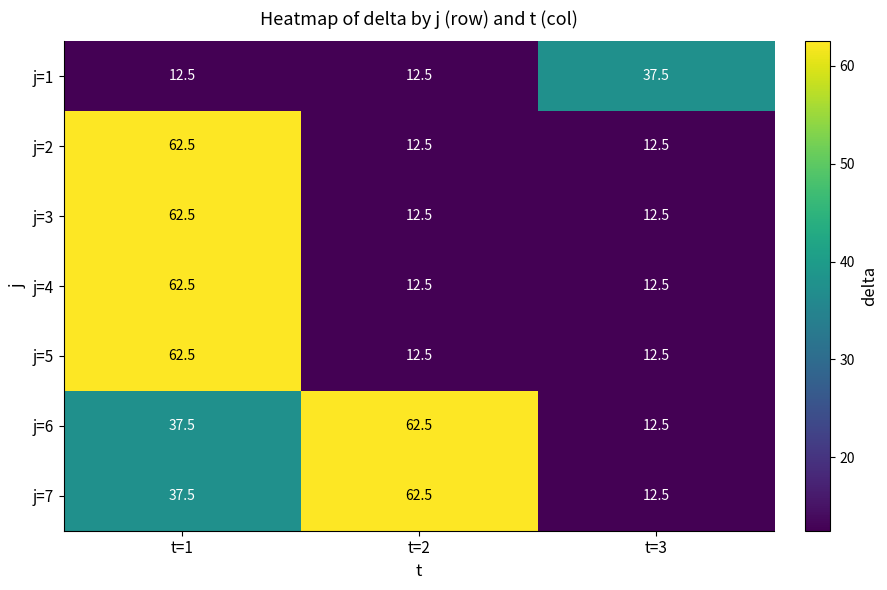

What is the difference between the maximum and second lowest values in the j=6 series?

25.0